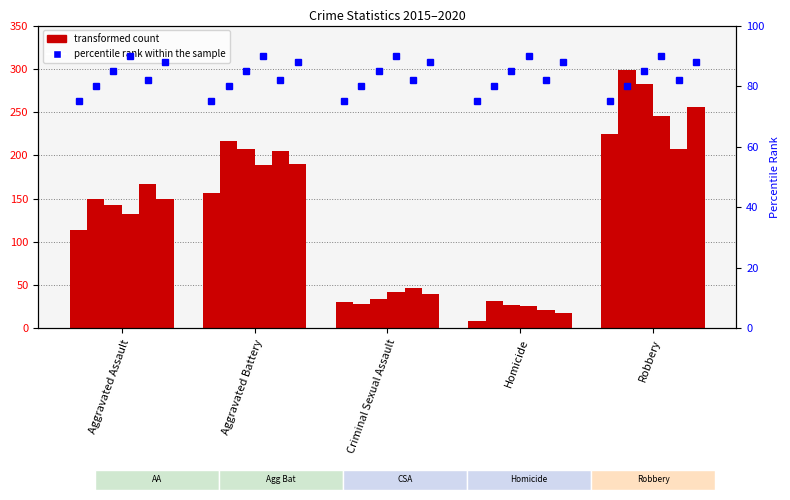

At which label does 2019 first exceed 167?

Aggravated Battery